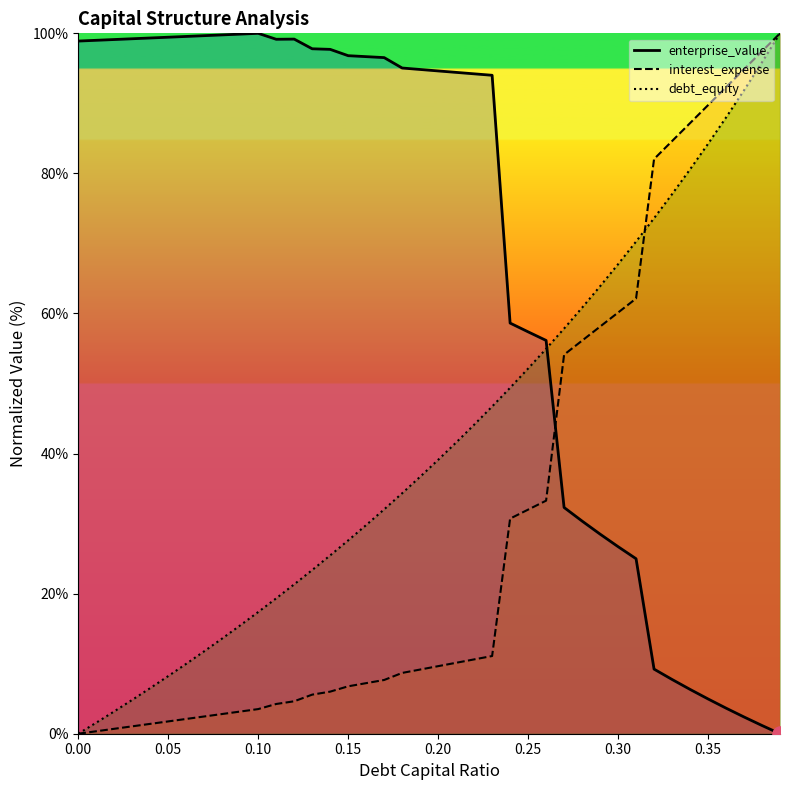

Which series has the largest total across all categories?

enterprise_value